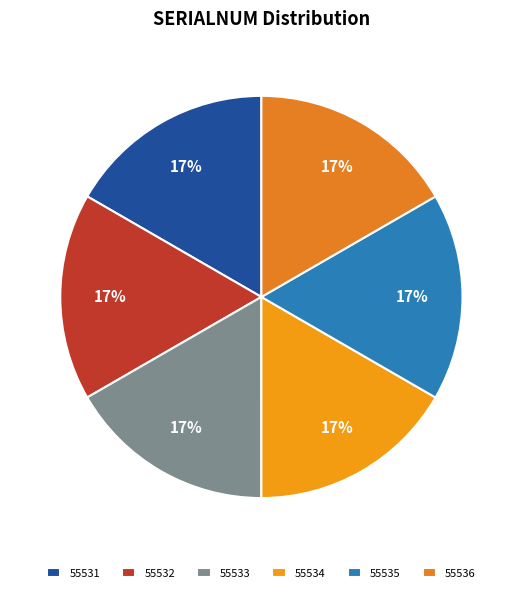

What percentage do 55533 and 55531 together represent?

33.3%